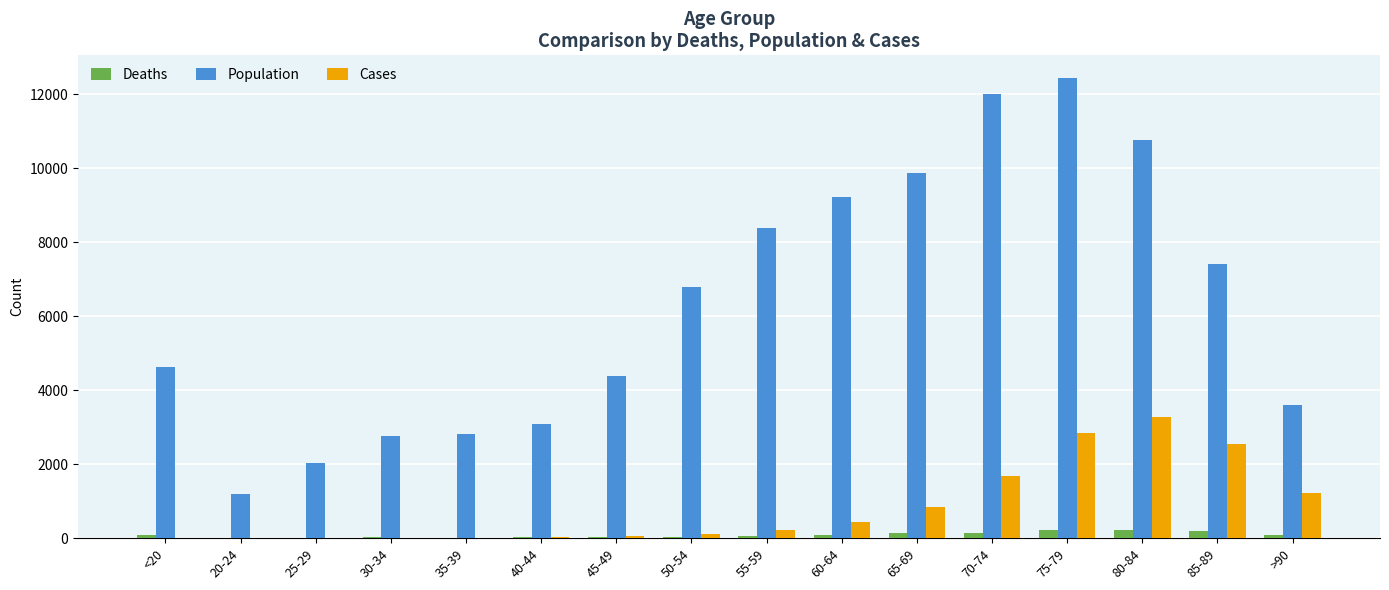

What is the sum of all Deaths values?

1383